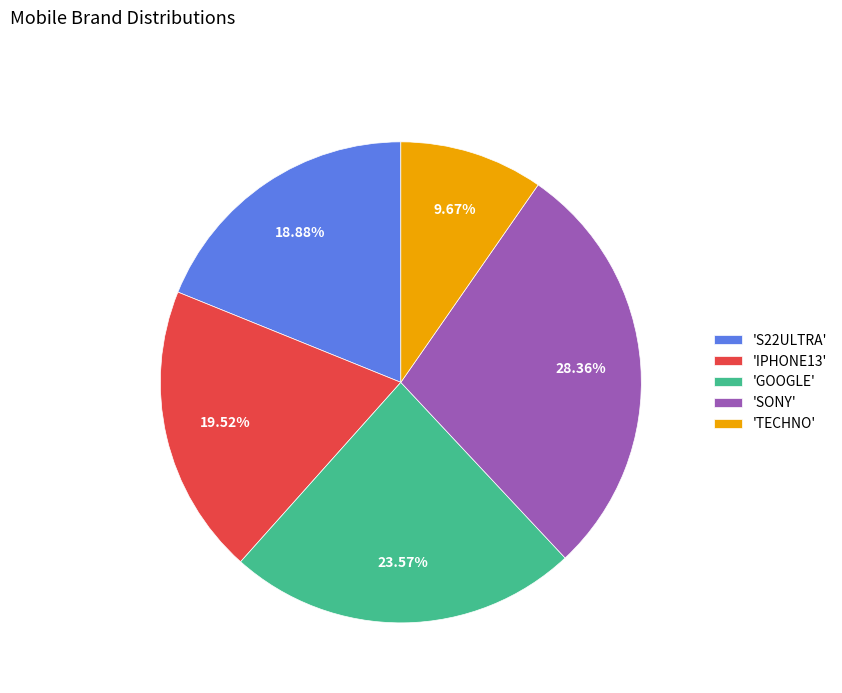

Is there any slice that represents more than half of the pie?

No